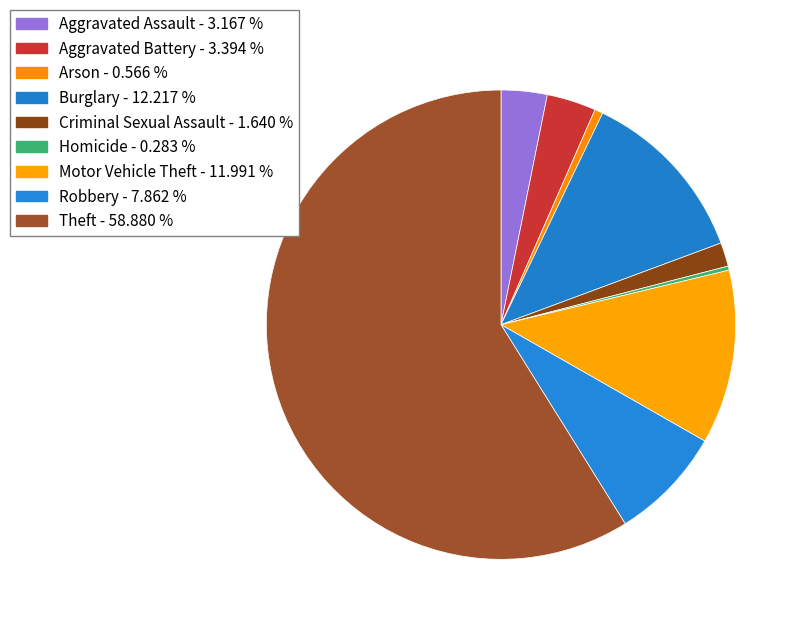

Count the number of slices in the pie.

9